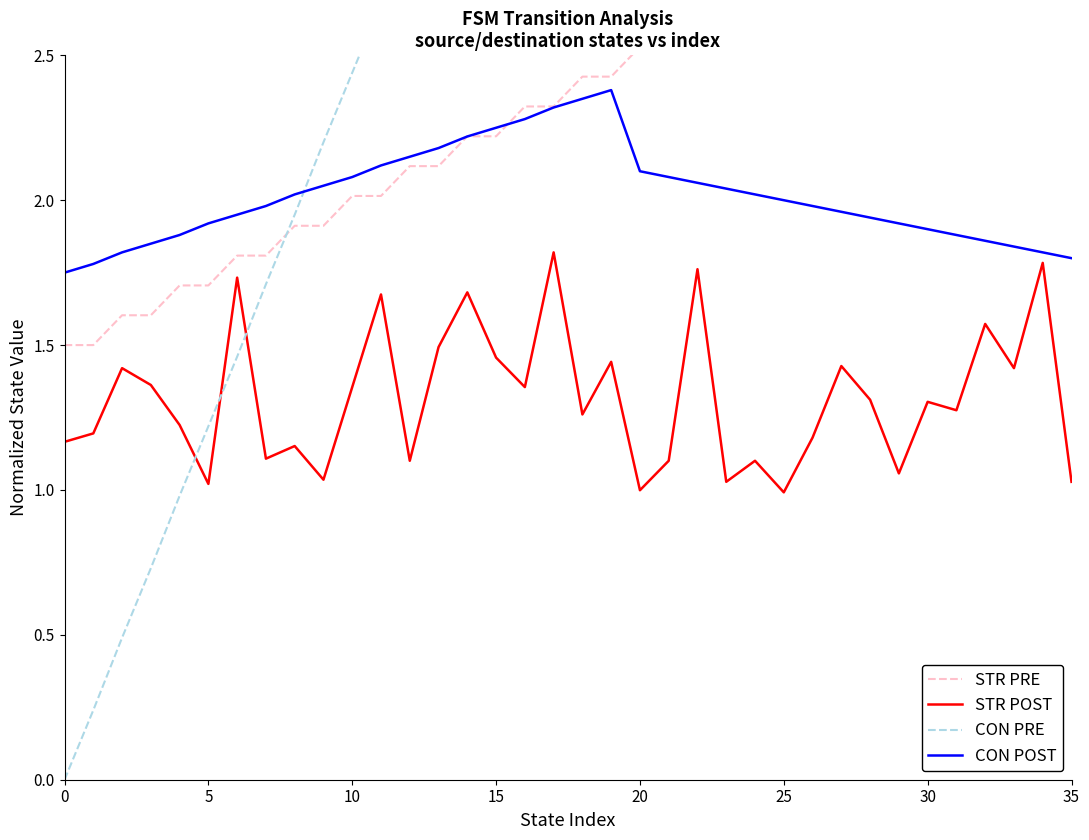

What is the difference between the second highest and second lowest values in the CON PRE series?

8.0